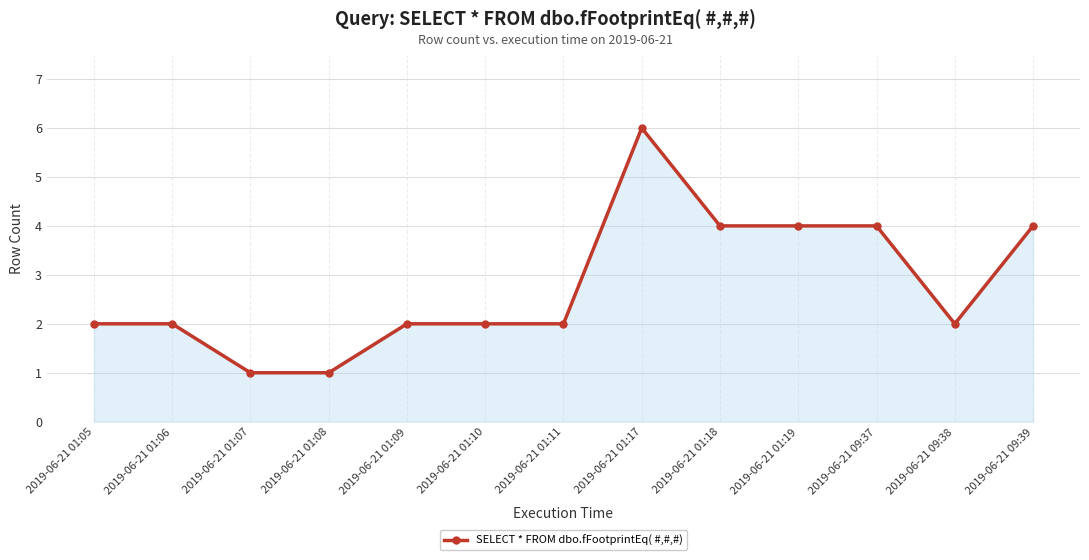

Read the value at 2019-06-21 01:19.

4